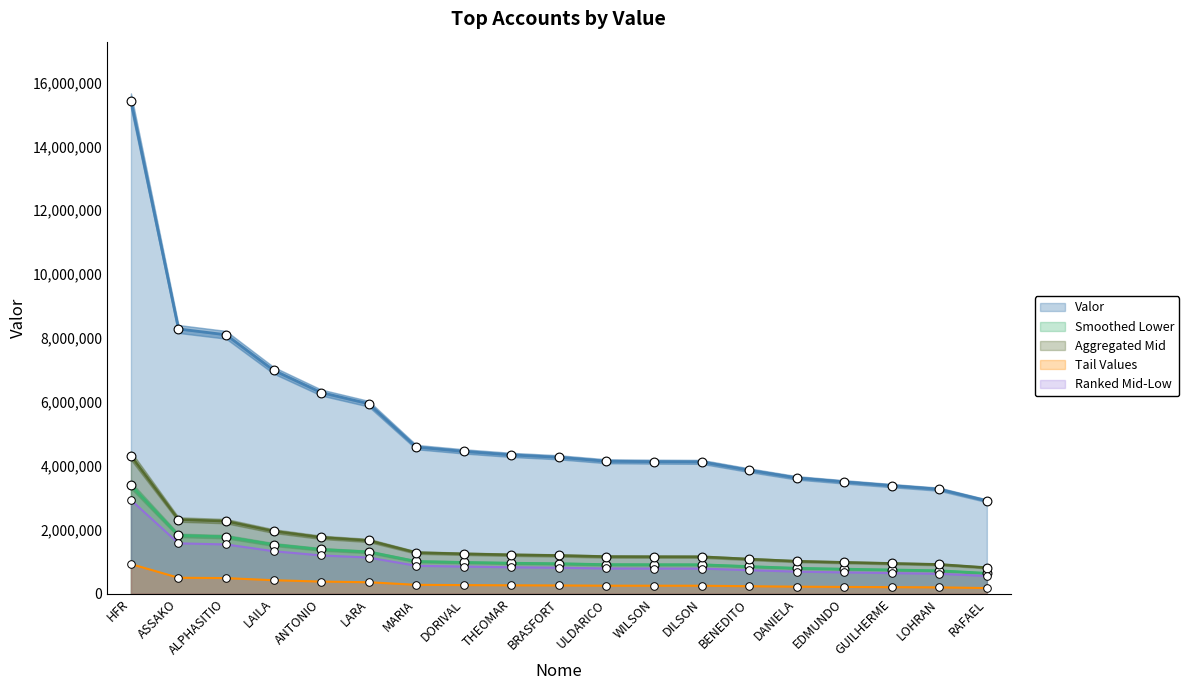

What is the change in value from HFR to RAFAEL?

-12519581.1